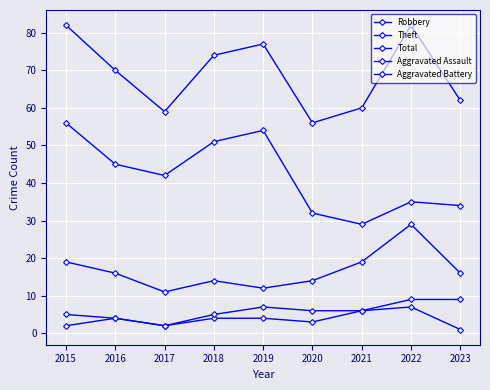

What is the difference between the maximum and minimum values in the Total series?

26